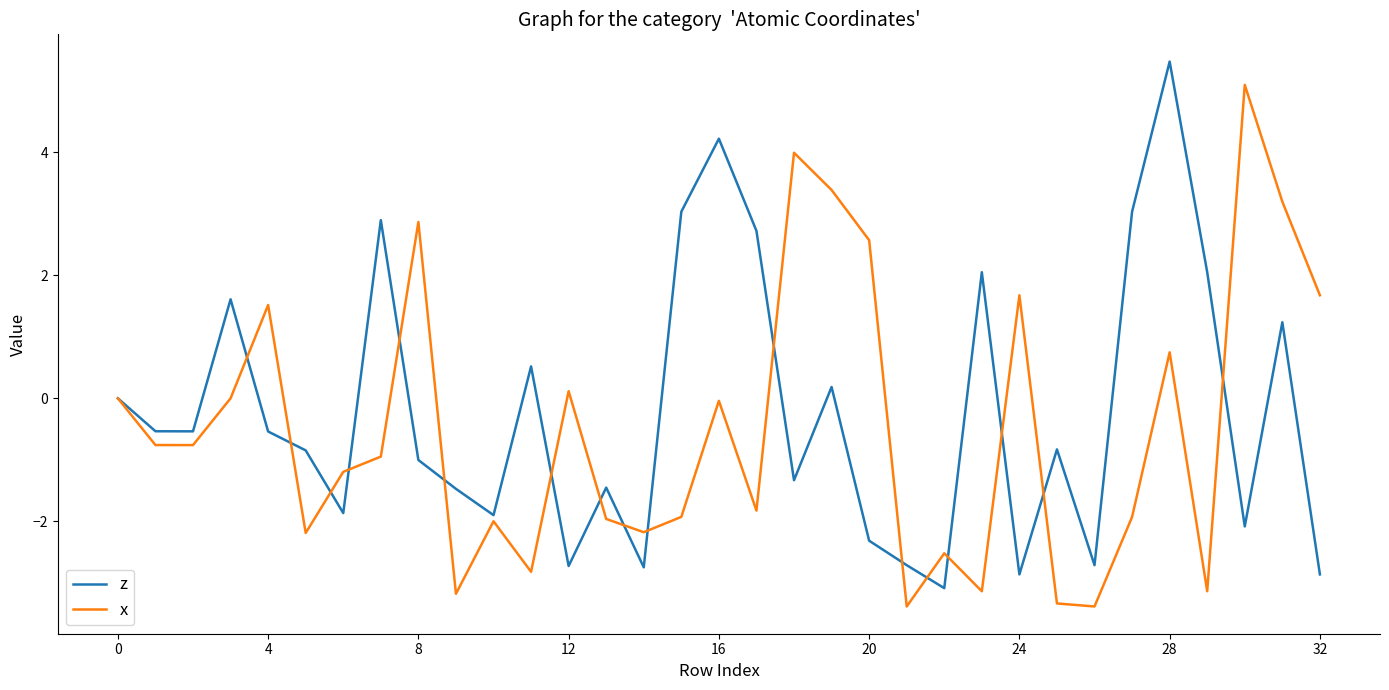

What is the maximum value shown in the chart?

5.5